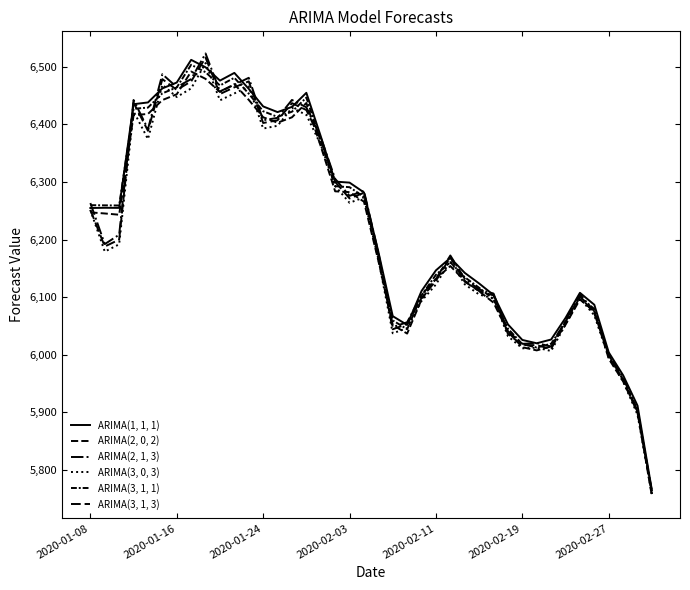

Does the chart display data point markers on the line(s)?

No